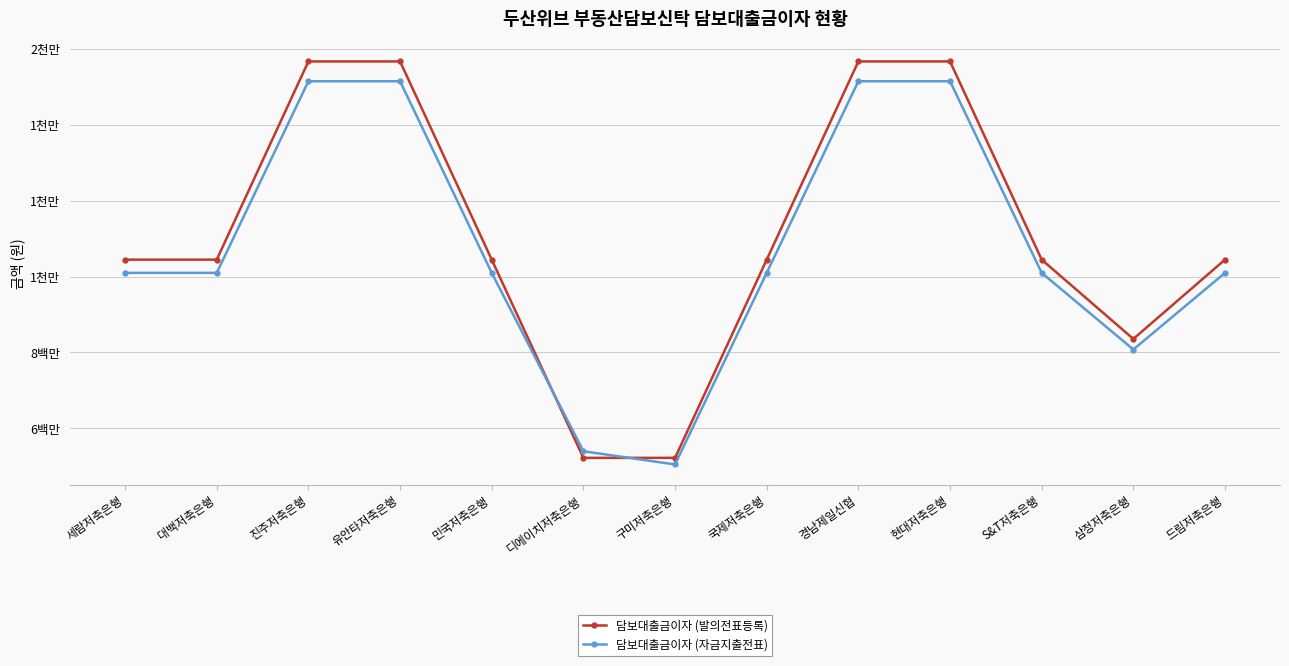

What are all the series names shown in the legend?

담보대출금이자 (발의전표등록), 담보대출금이자 (자금지출전표)